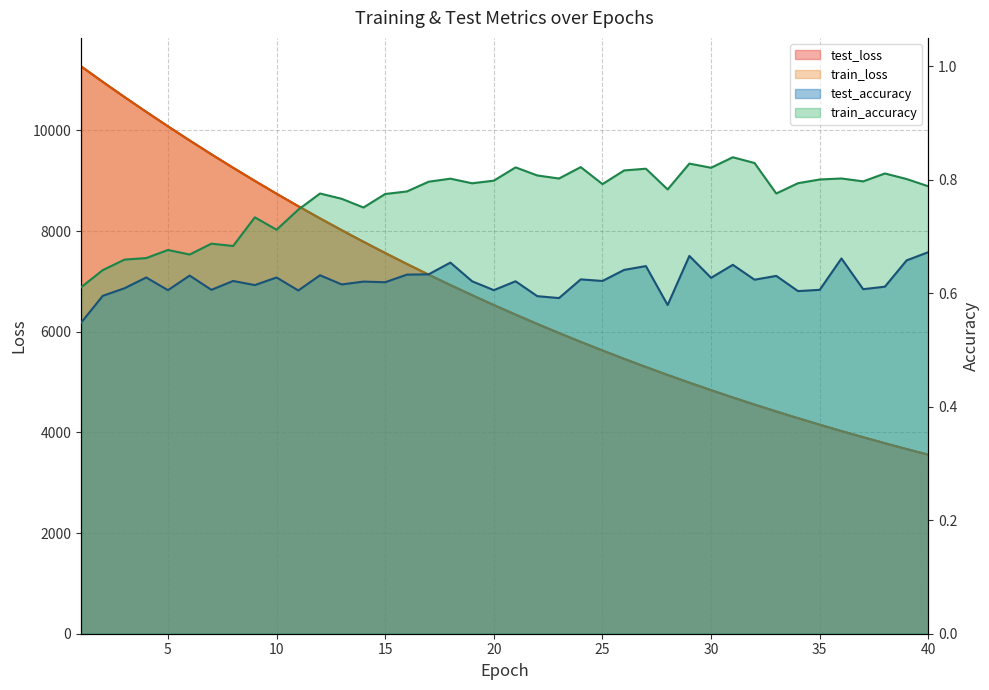

True or false: train_accuracy and train_loss intersect in this chart.

False